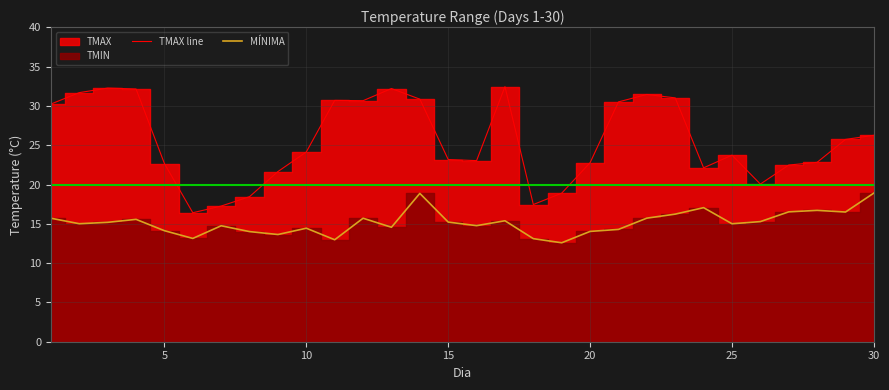

What is the maximum value for MÍNIMA?

18.9